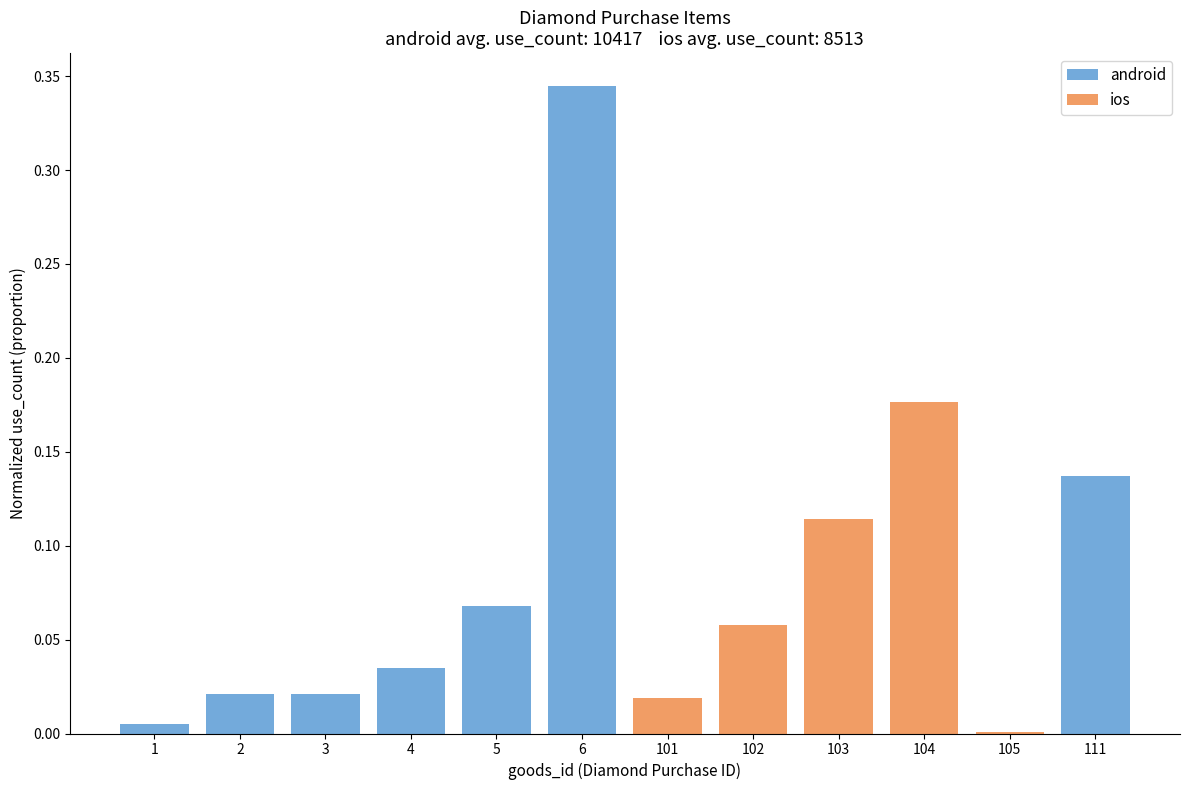

What is the sum of the android values at 5 and 1?

0.1